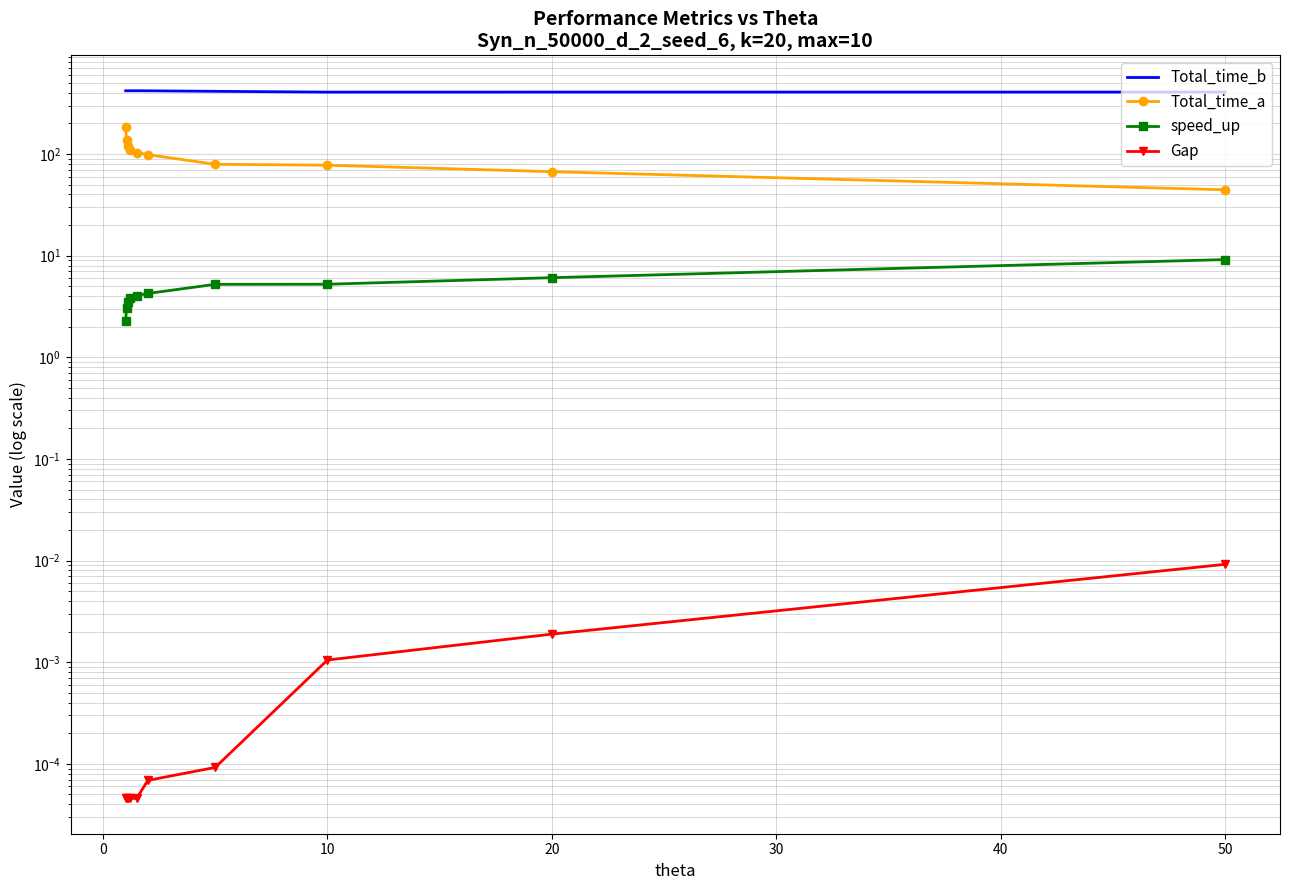

Is the value of Total_time_b at 10 greater than the value of Total_time_a at 60?

Yes